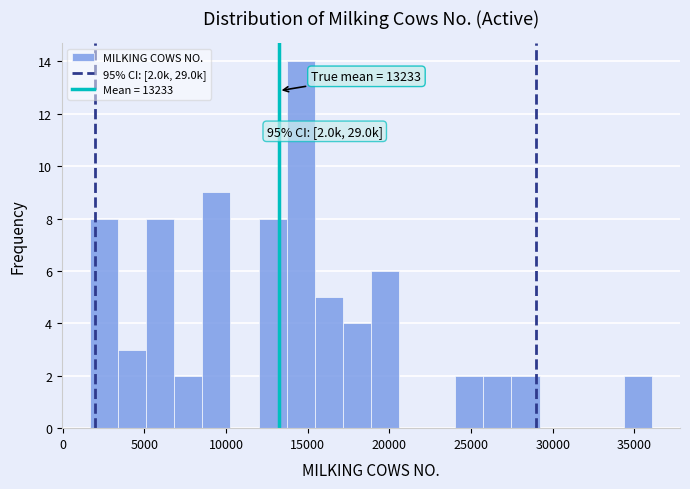

Read against the x-axis, roughly where is the centre of the tallest bar?

14500